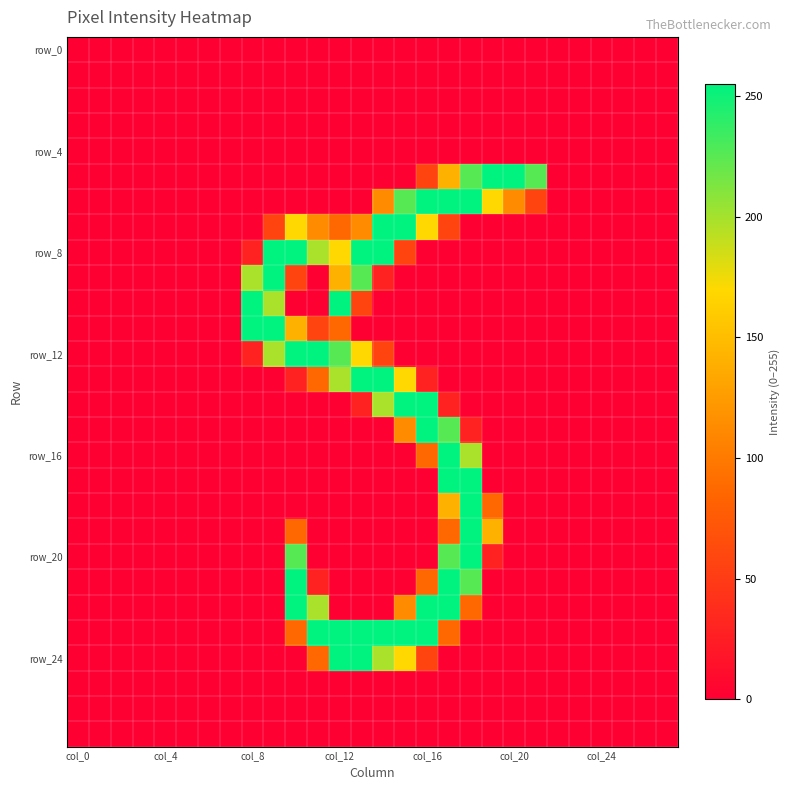

How many categories are shown in the chart?

28